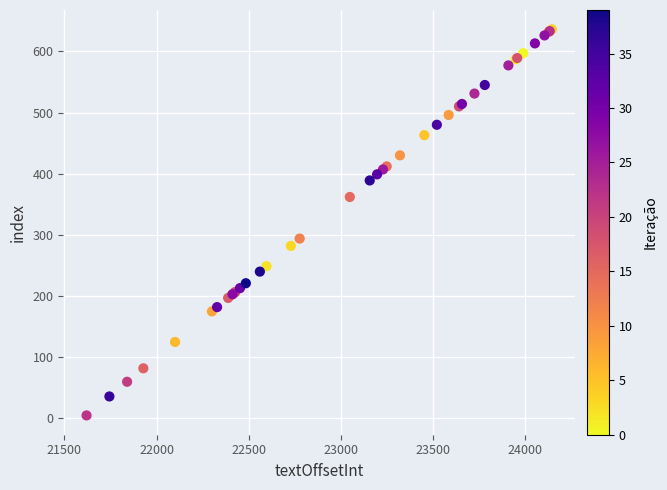

What Y value in the scatter plot is closest to 320?

294